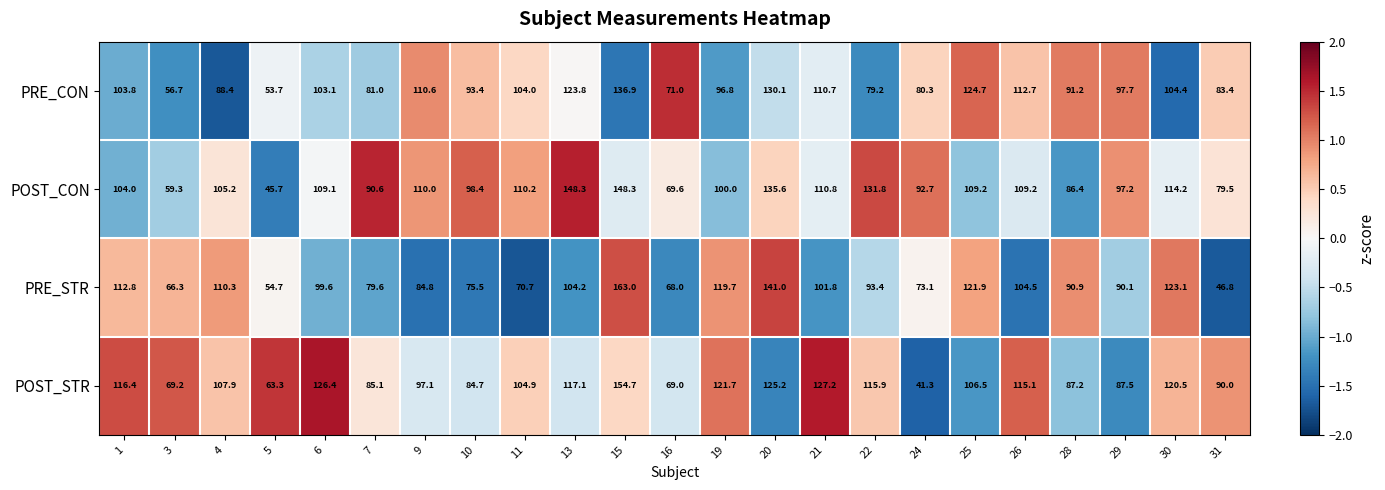

Which series has the largest range (max minus min)?

PRE_STR